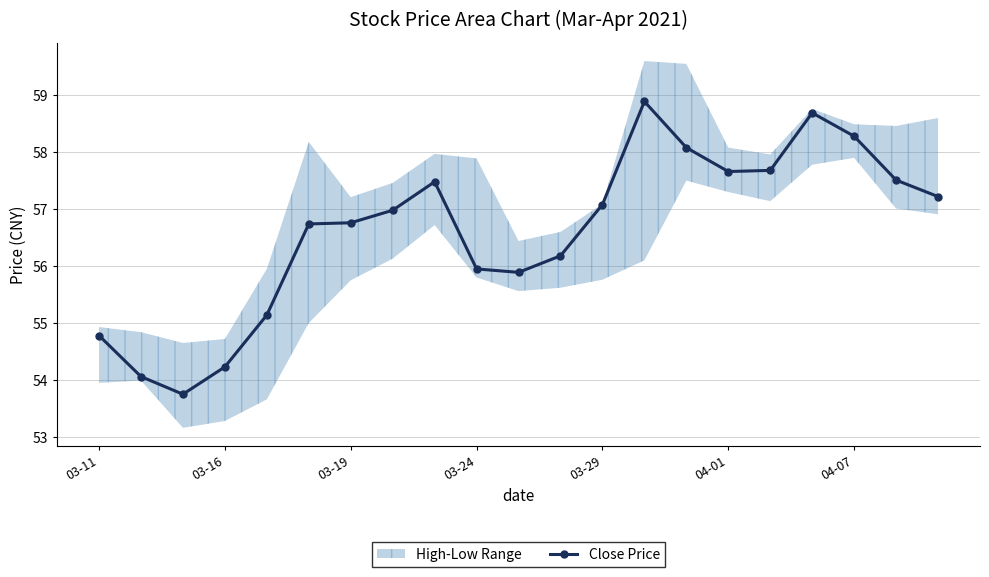

At which category does the data reach its first local peak?

8